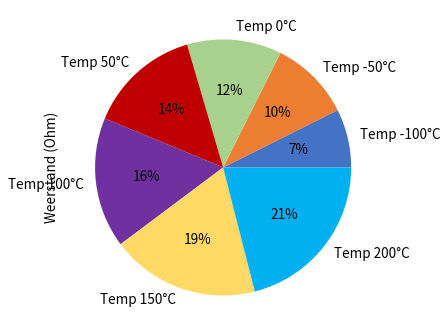

Do Temp 0°C and Temp -50°C together represent more than half of the pie?

No